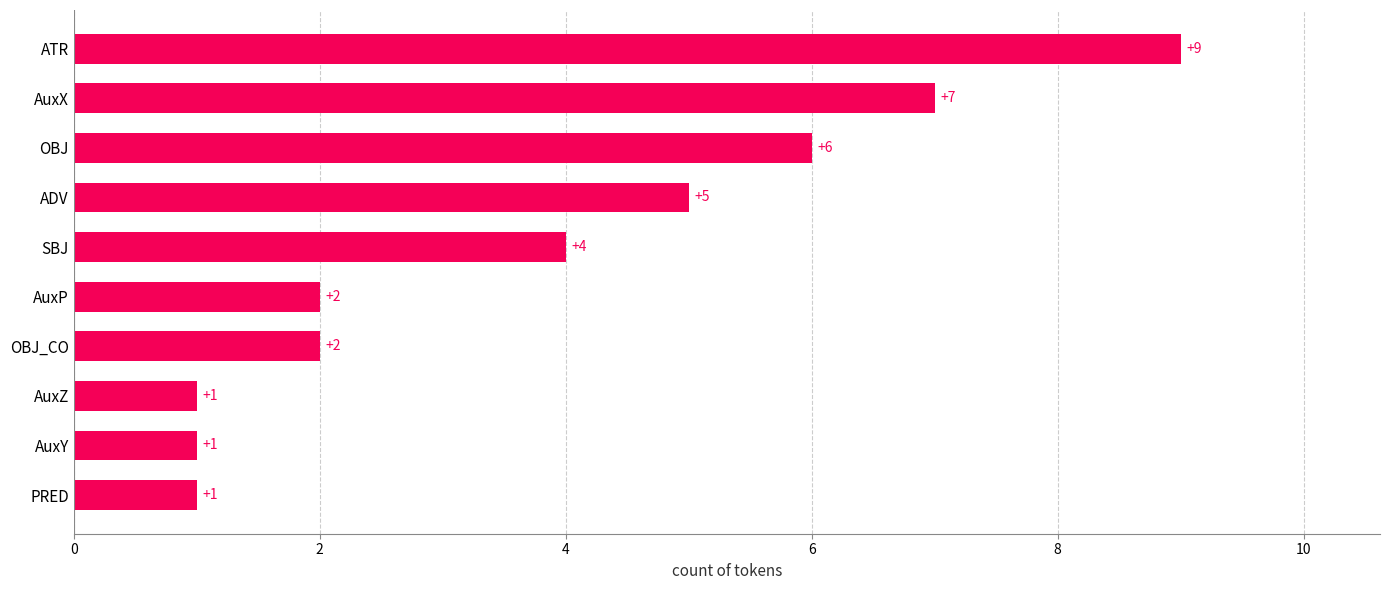

Reading top to bottom, extract all data points from this chart.

9	7	6	5	4	2	2	1	1	1